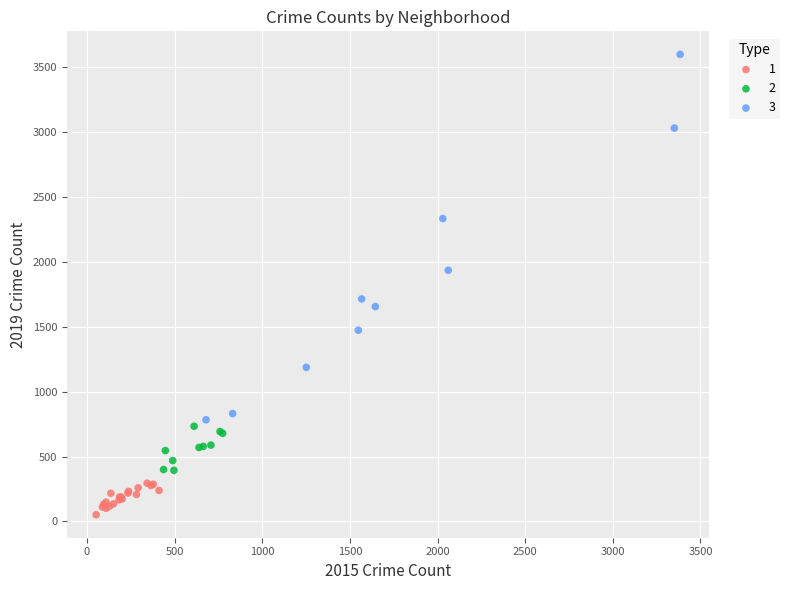

Which series contains the highest Y value?

3